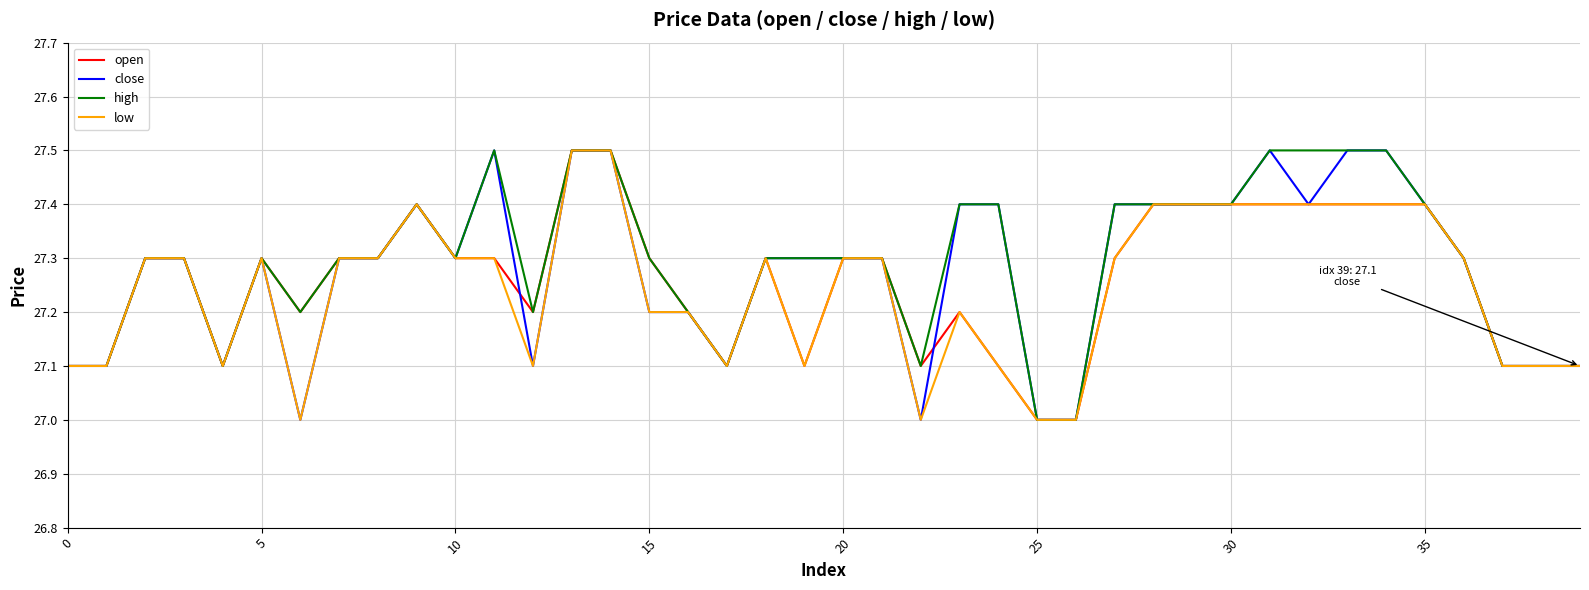

What is the maximum value for close?

27.5